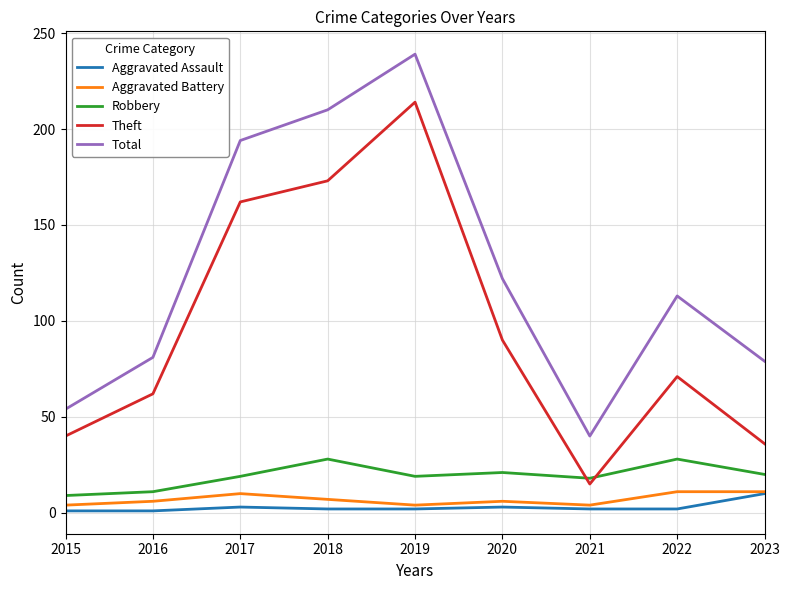

What is the total value across all series at 2020?

242